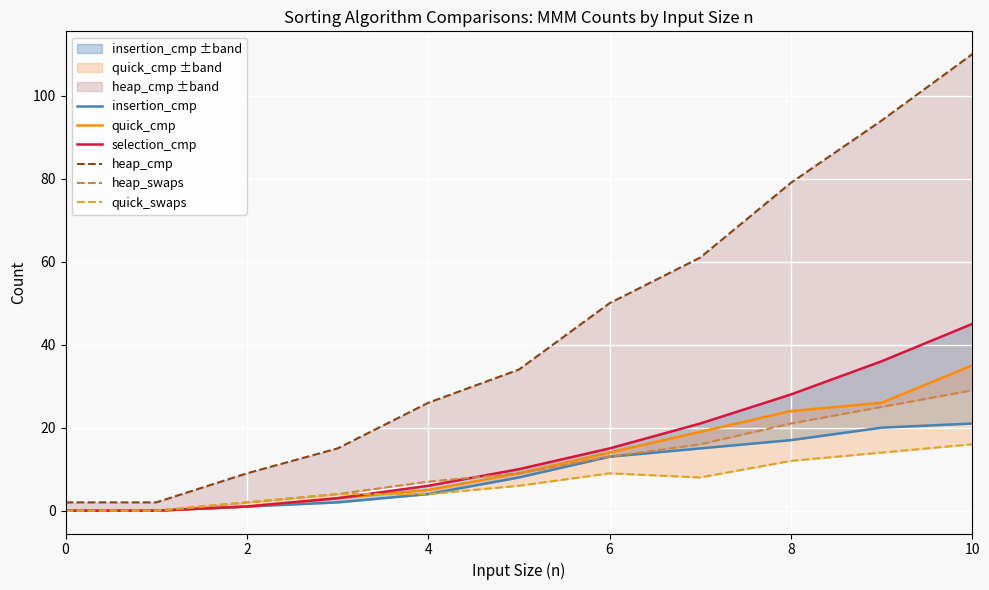

Rank the series by their maximum value, from highest to lowest.

heap_cmp, selection_cmp, quick_cmp, heap_swaps, insertion_cmp, quick_swaps